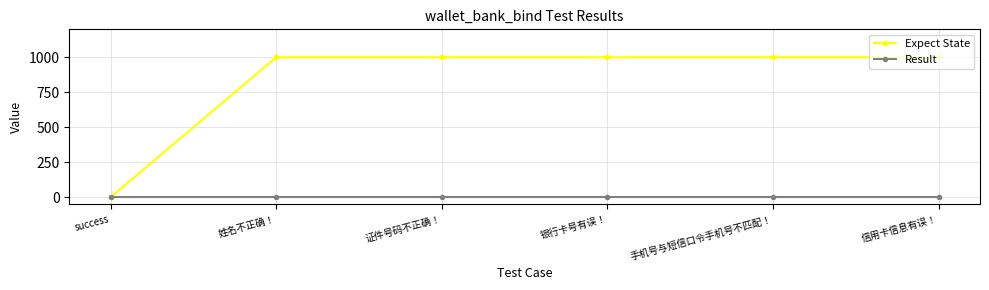

Rank the series at 银行卡号有误！ from lowest to highest value.

Result, Expect State